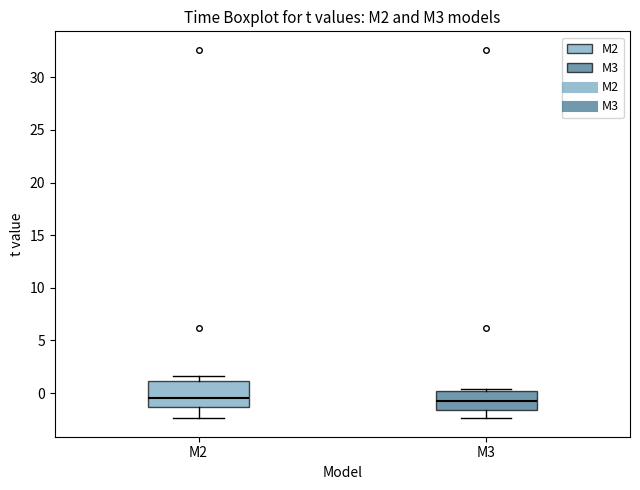

Where is the lower edge of the box for M2 on the y-axis? The values are not printed on the chart, so give them approximately, as read against the axis.

-1.5